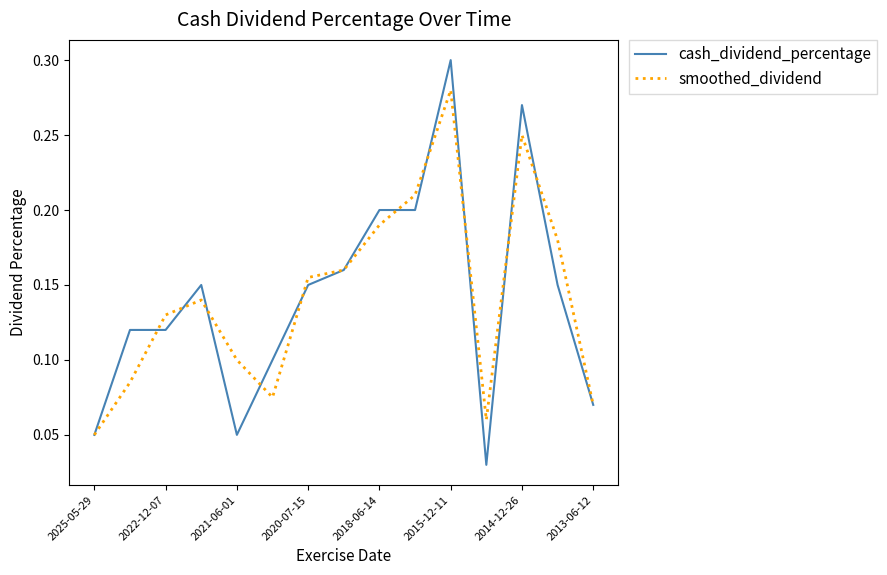

Which series has the largest range (max minus min)?

cash_dividend_percentage